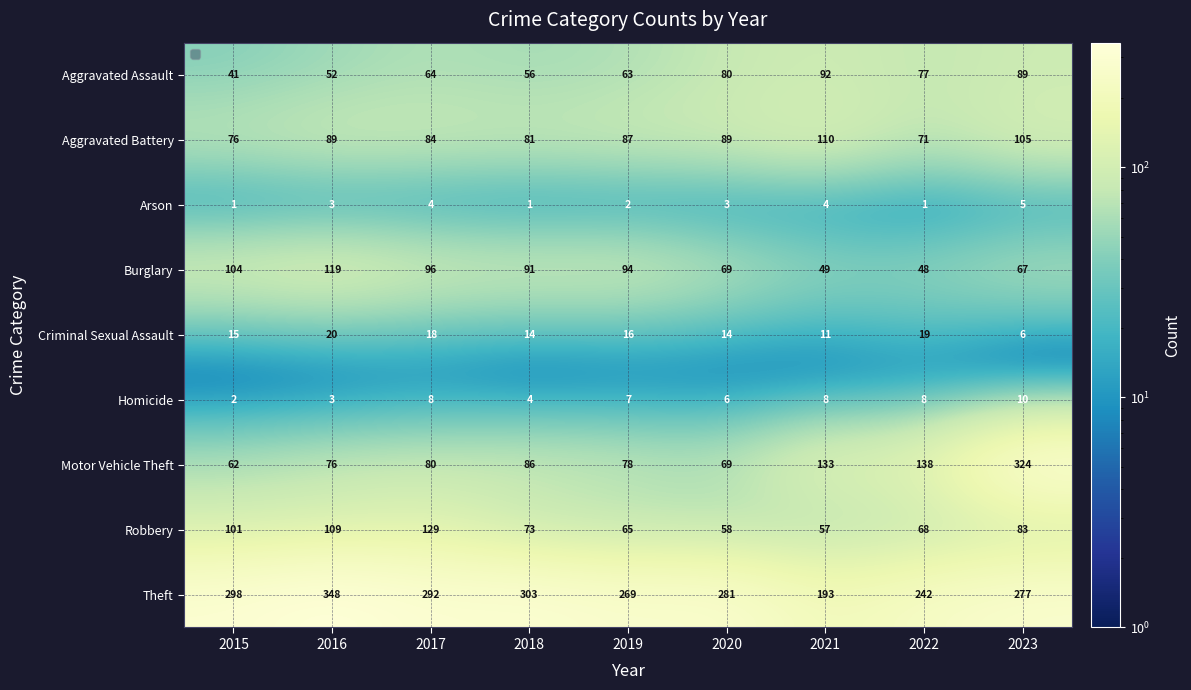

Is it true that Homicide equals 11 at 2022?

False